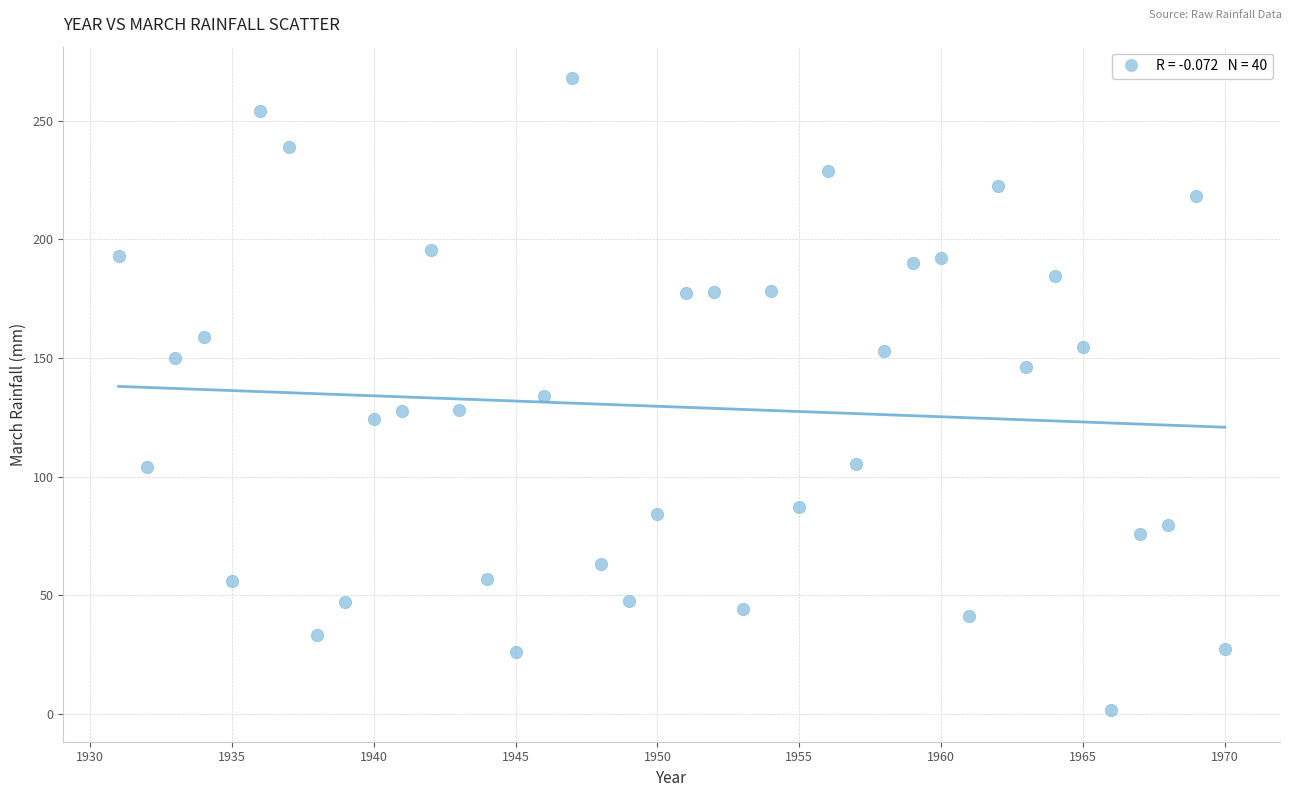

What is the range of X values (max minus min)?

39.0